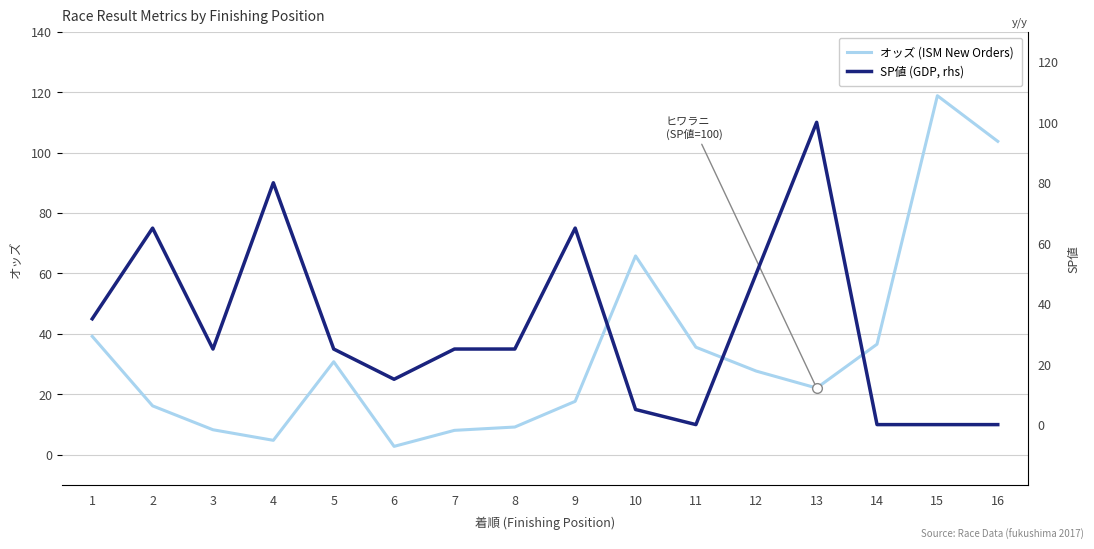

Where is the first local maximum for オッズ (ISM New Orders)?

5